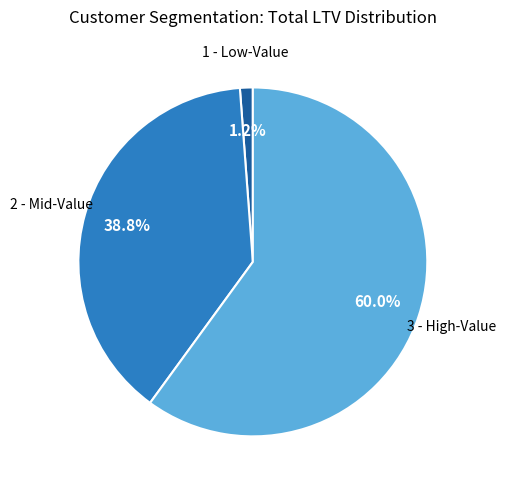

Approximately how many times larger is the value at 3 - High-Value compared to 2 - Mid-Value?

1.5